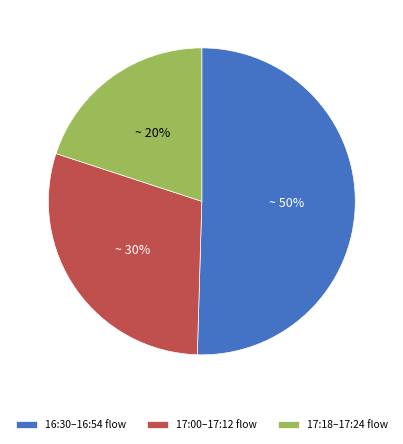

To the nearest percent, what portion does 16:30–16:54 flow represent?

50%